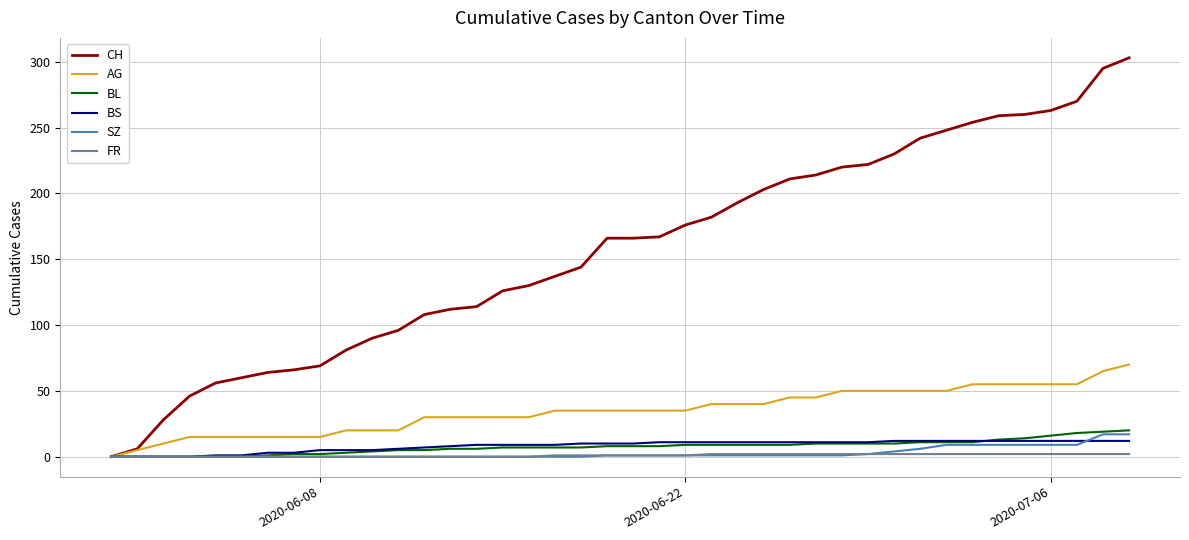

Which series has the largest total across all categories?

CH